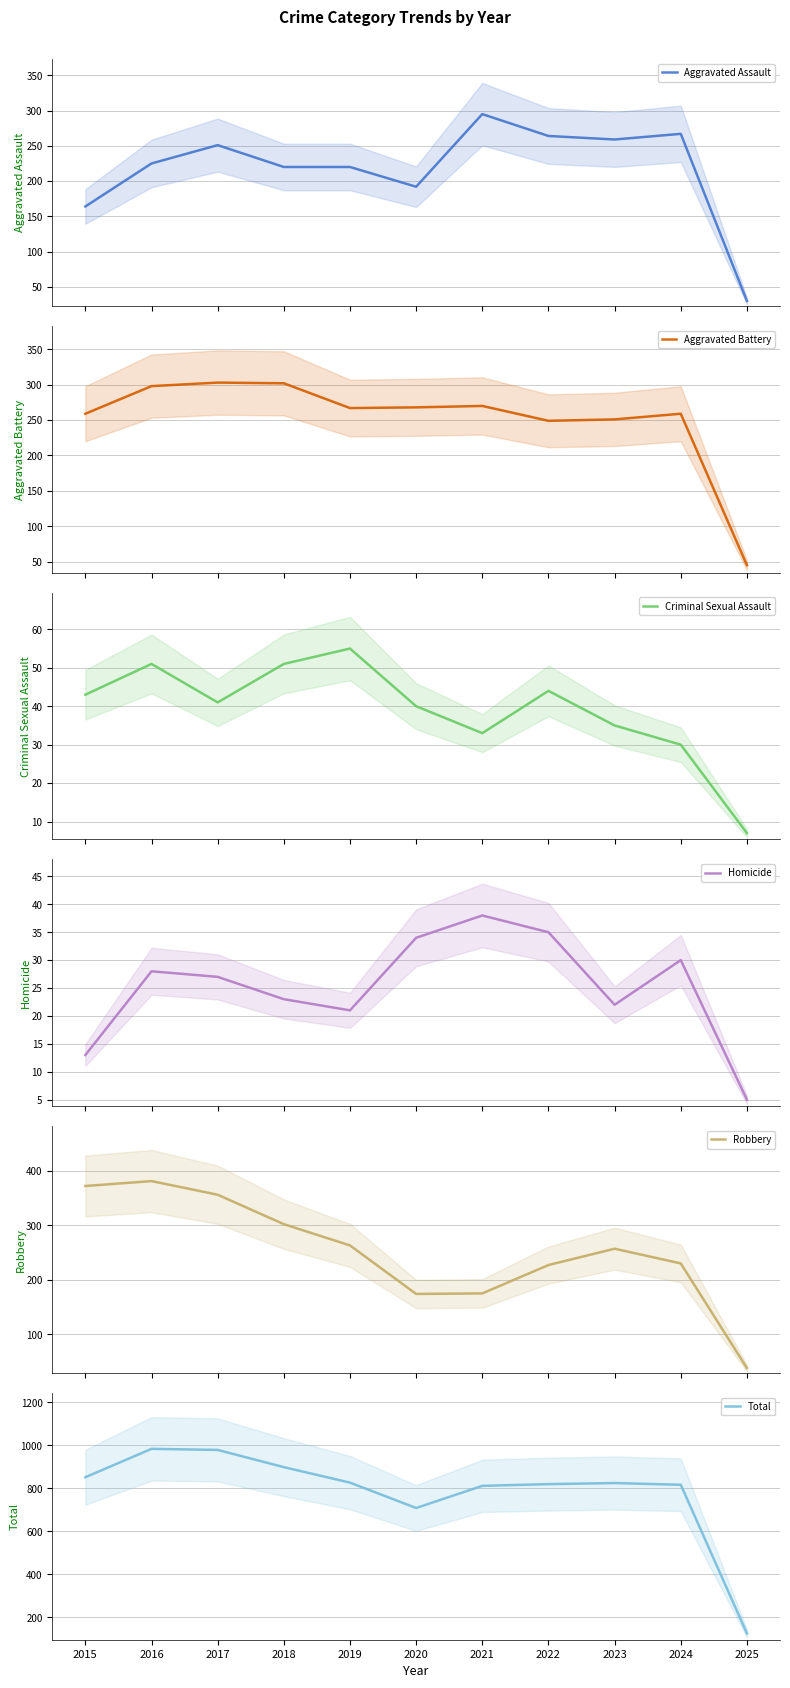

At which category does Total reach its first local valley?

2020